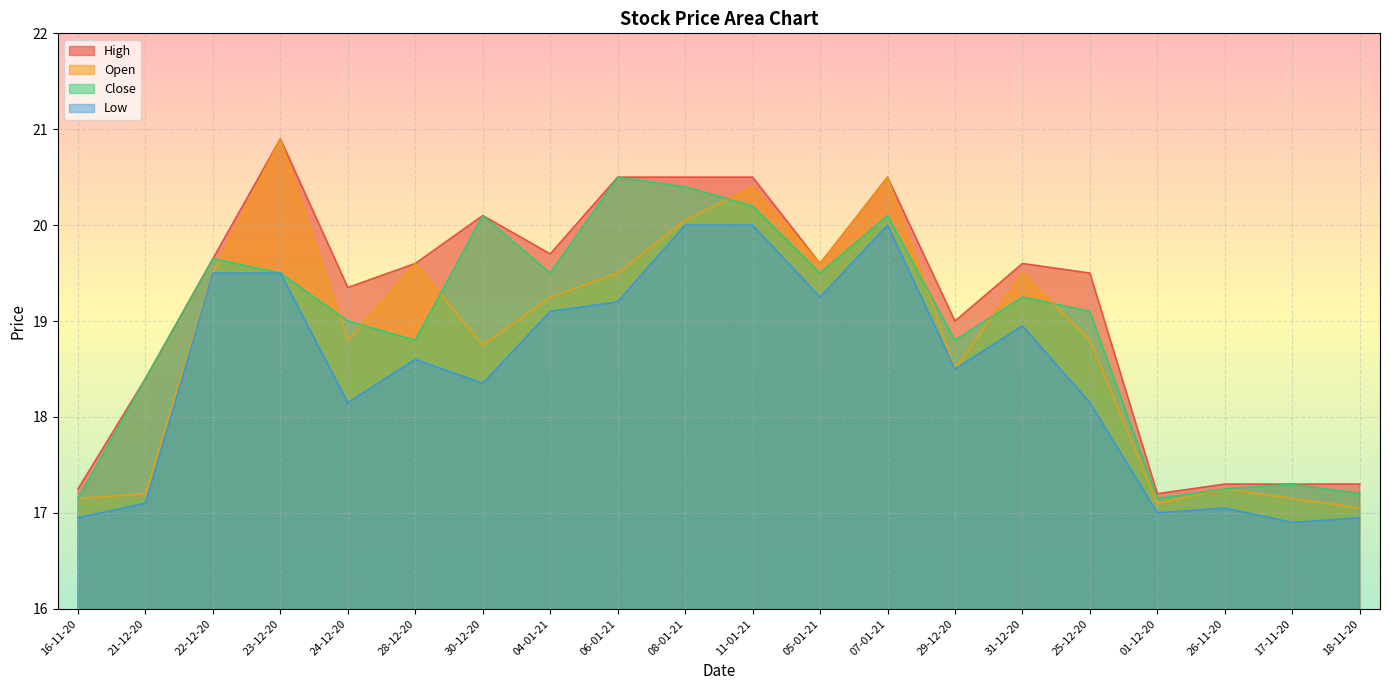

What are all the series names shown in the legend?

High, Open, Close, Low